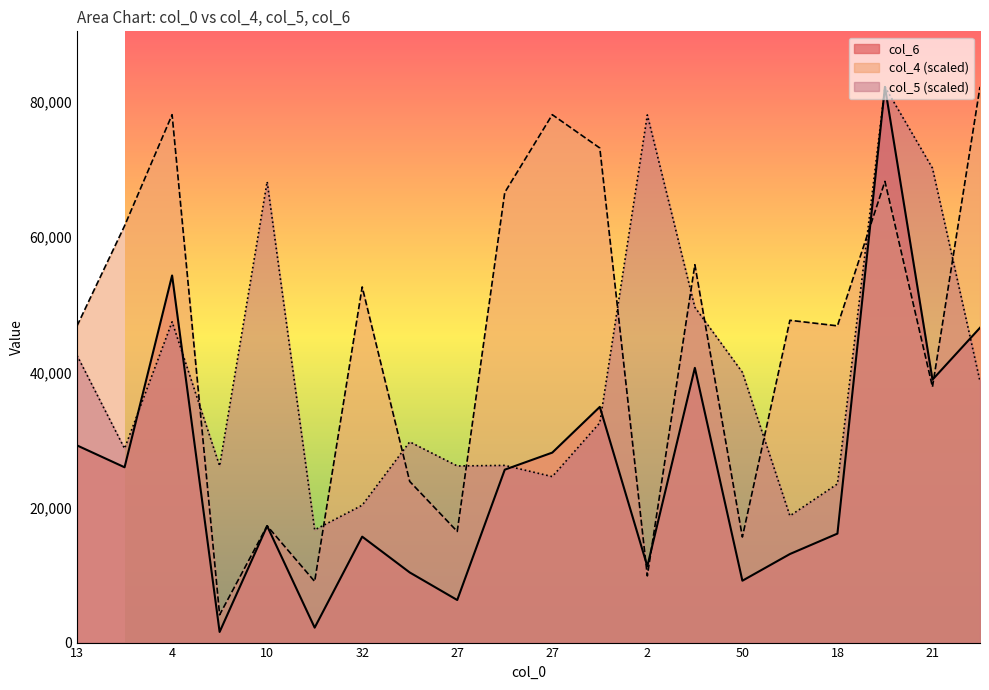

What are all the series names shown in the legend?

col_6, col_4 (scaled), col_5 (scaled)